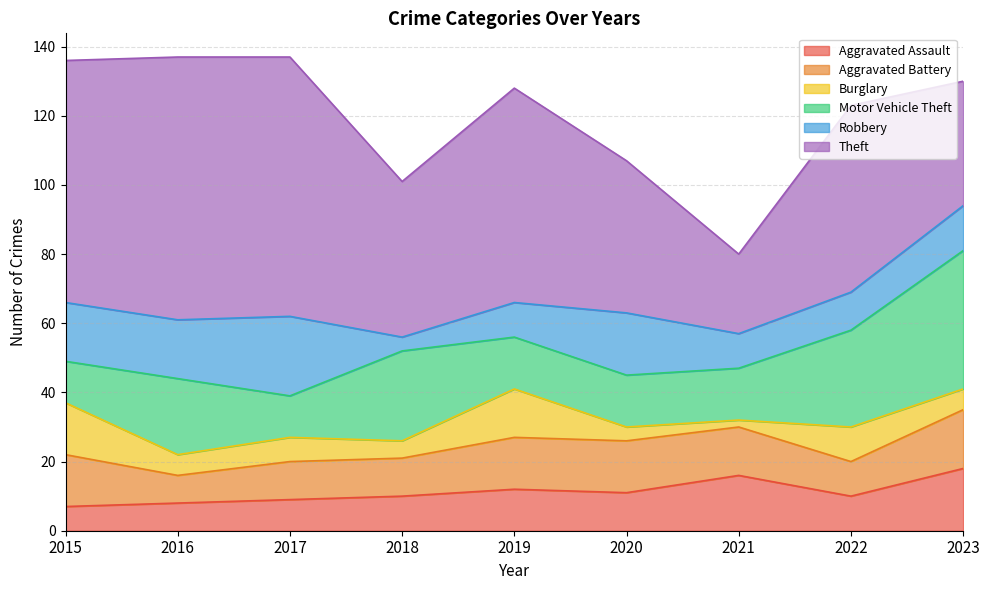

Which series has the largest total across all categories?

Theft